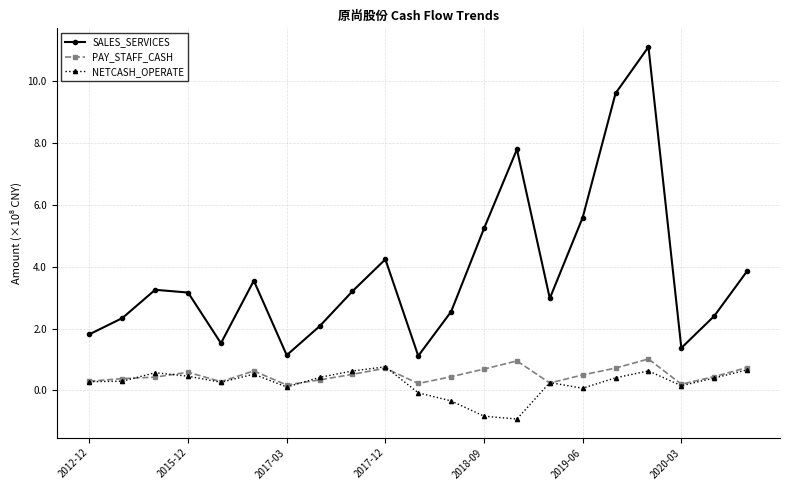

True or false: SALES_SERVICES and PAY_STAFF_CASH intersect in this chart.

False